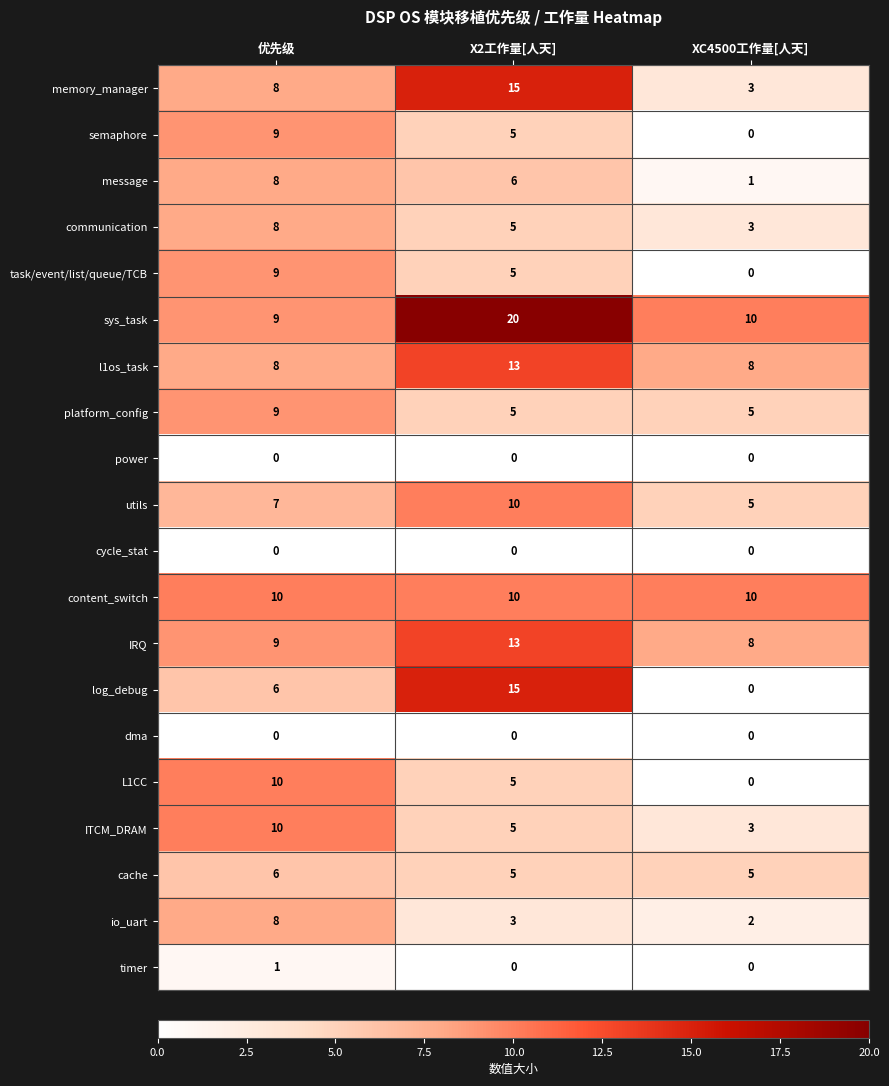

How many distinct data groups are displayed?

20